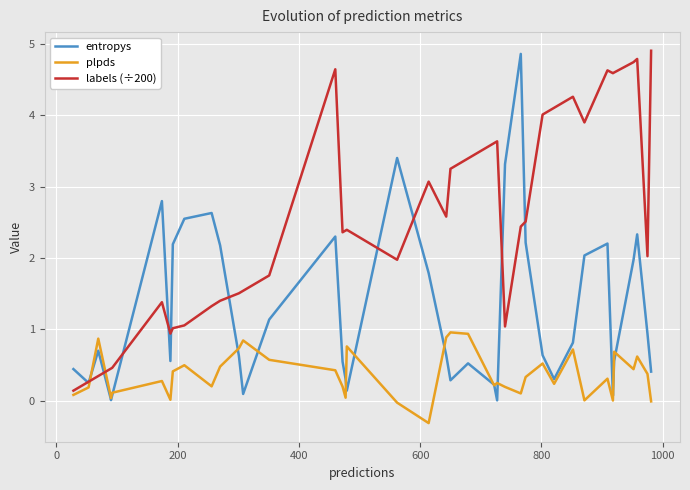

What is the minimum value shown in the chart?

-0.3